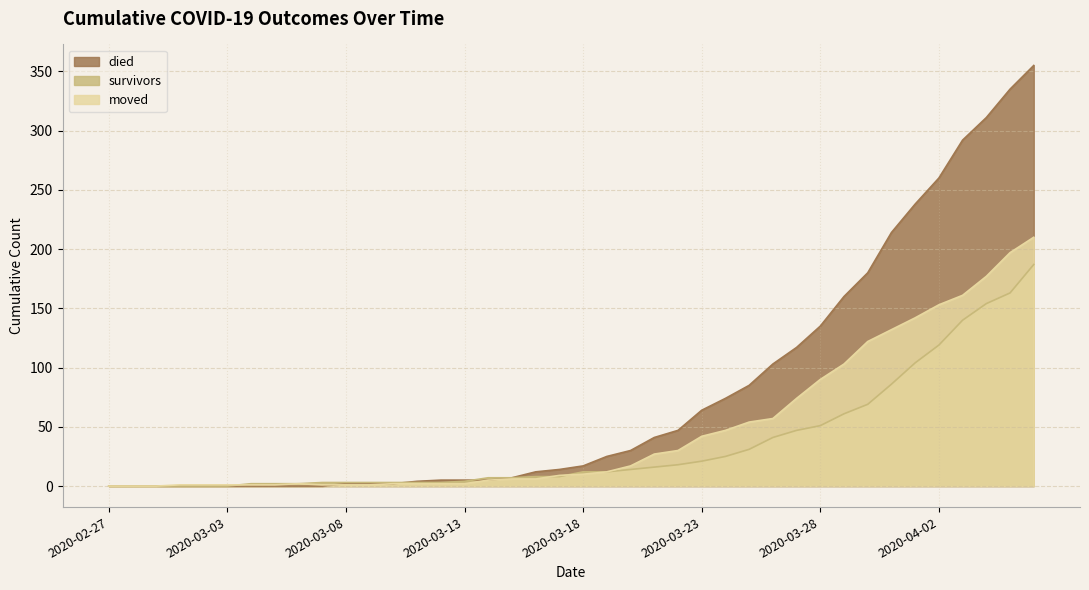

What is the difference between the died values at 2020-03-04 and 2020-03-21?

41